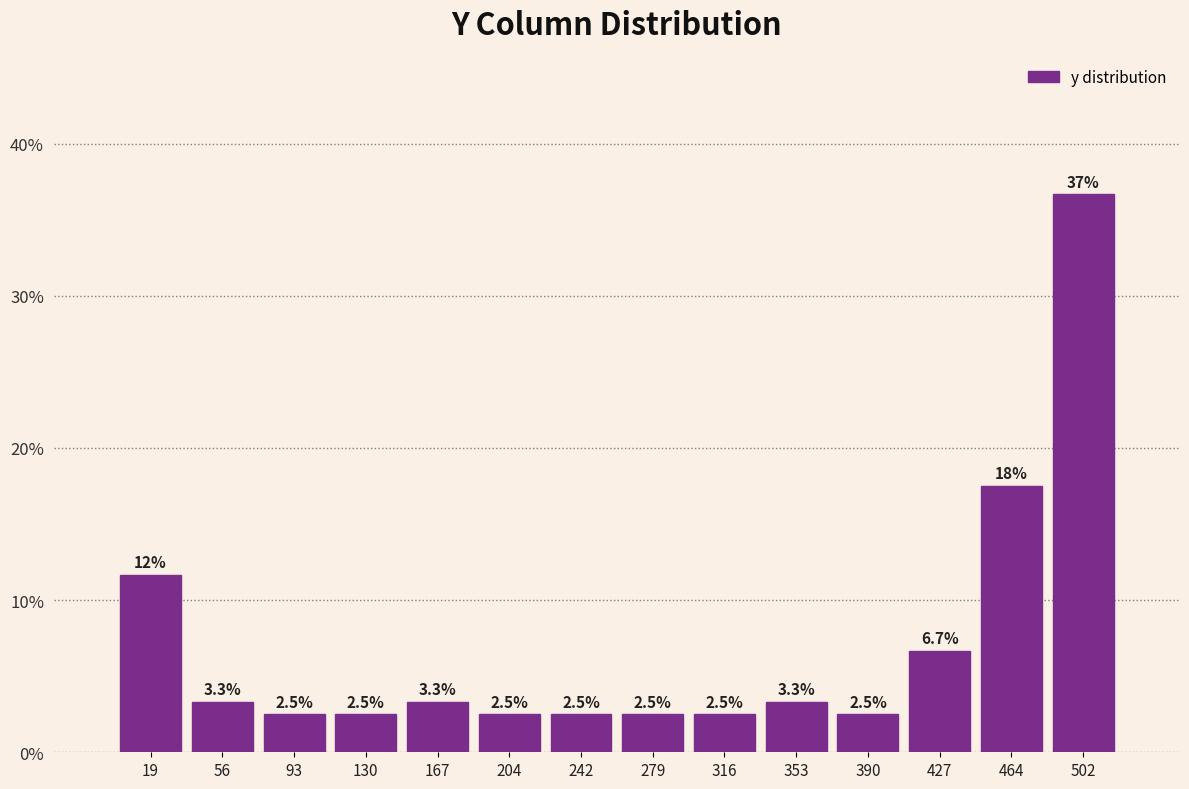

Which range on the x-axis has the tallest bar?

485 to 520